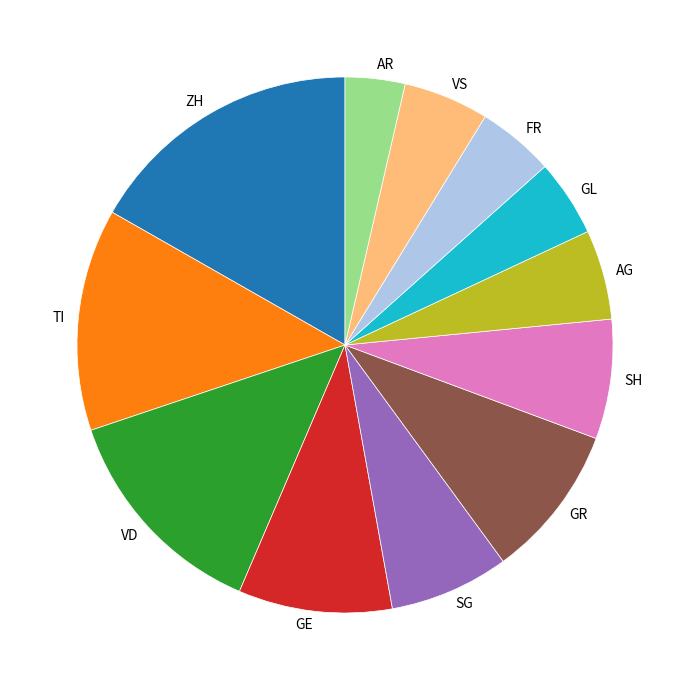

How many slices are in this pie chart?

12